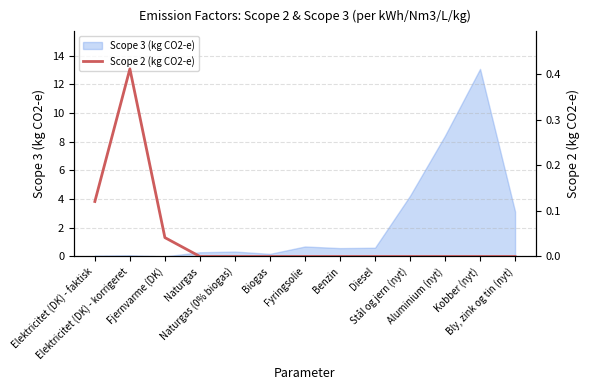

What is the label of the 12th point from the right?

Elektricitet (DK) - korrigeret